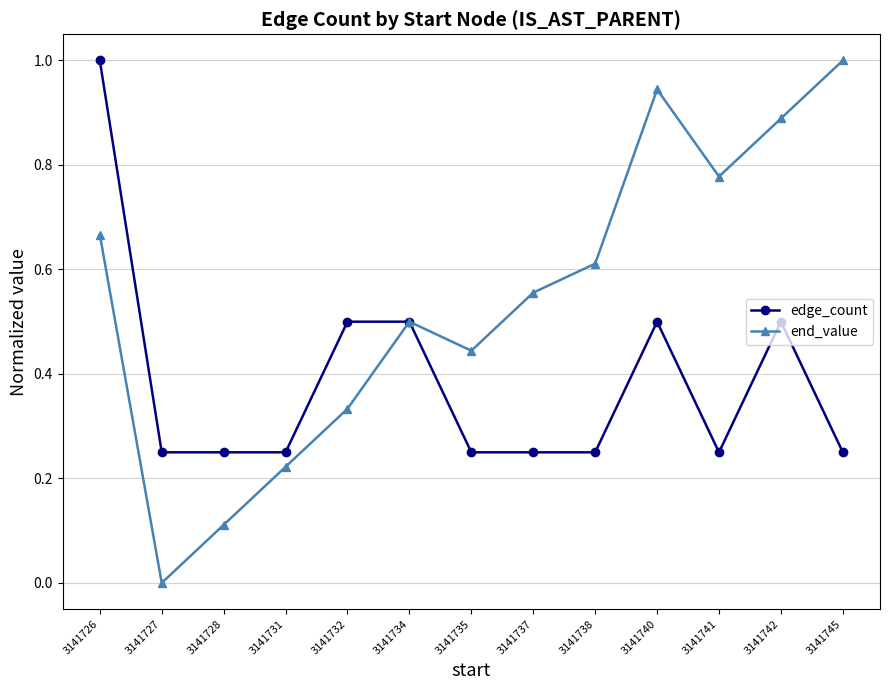

In end_value, how many points are higher than both neighbors (excluding endpoints)?

2